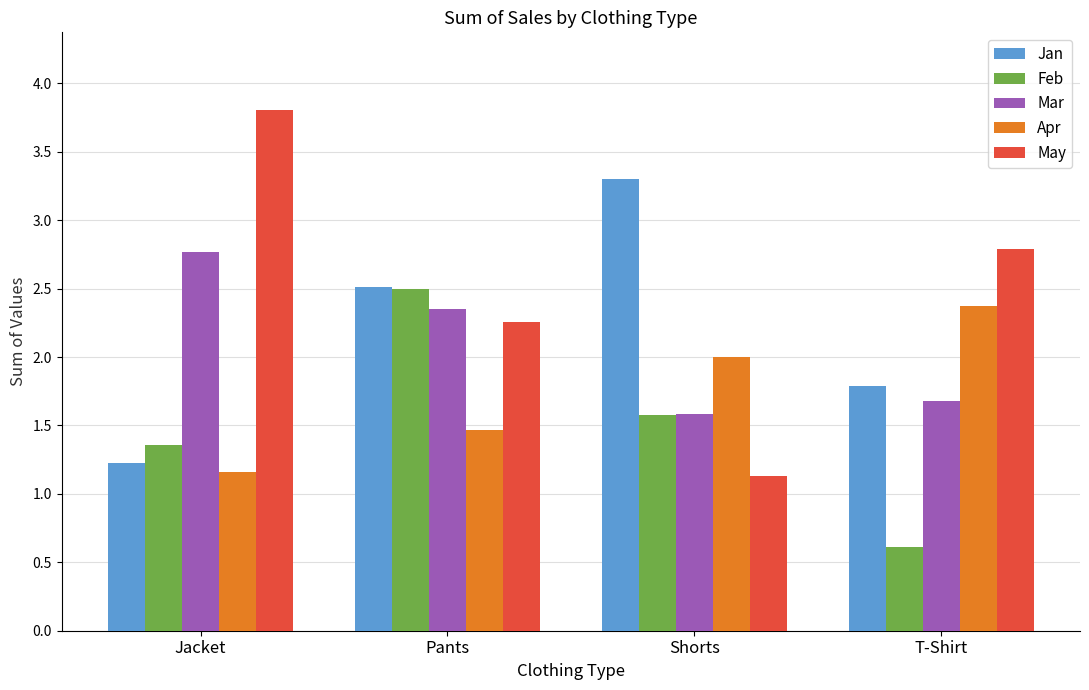

Where does the Jan series first go above 2?

Pants